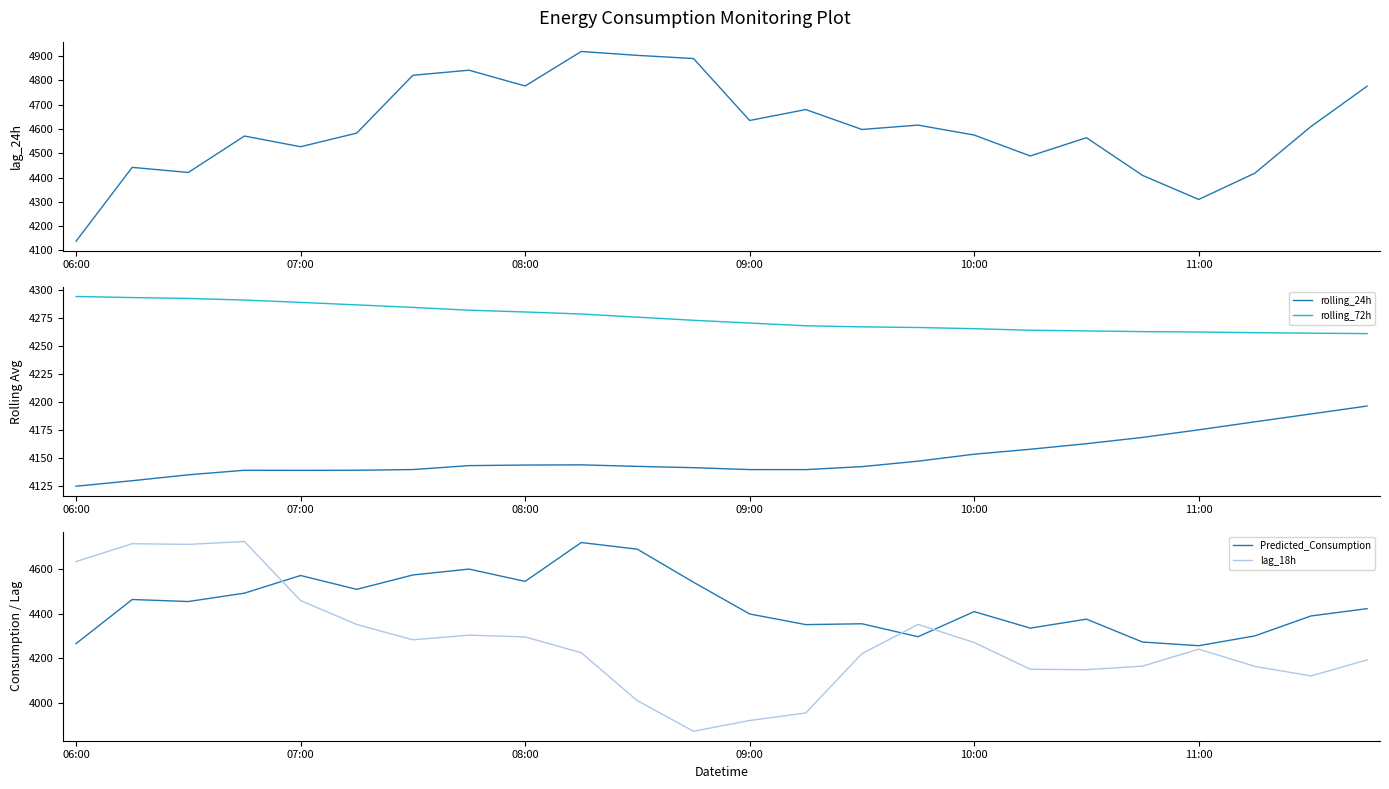

How many values in the rolling_24h series are below 4143?

12